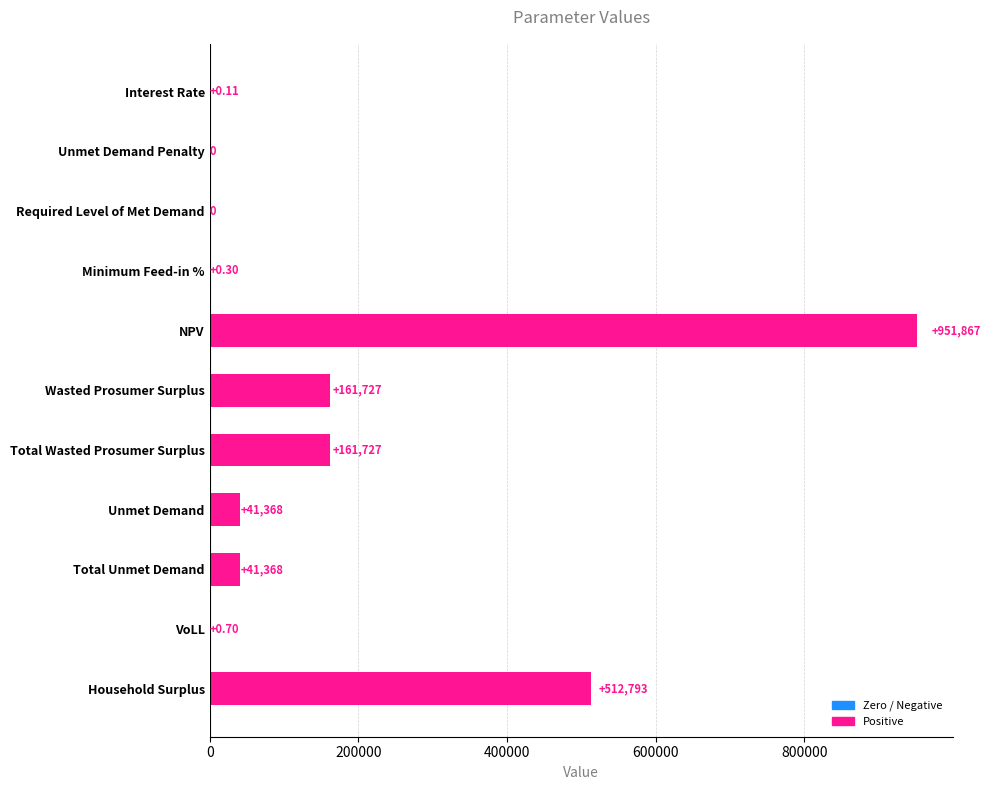

Approximately how many times larger is the value at Total Wasted Prosumer Surplus compared to Total Unmet Demand?

3.9